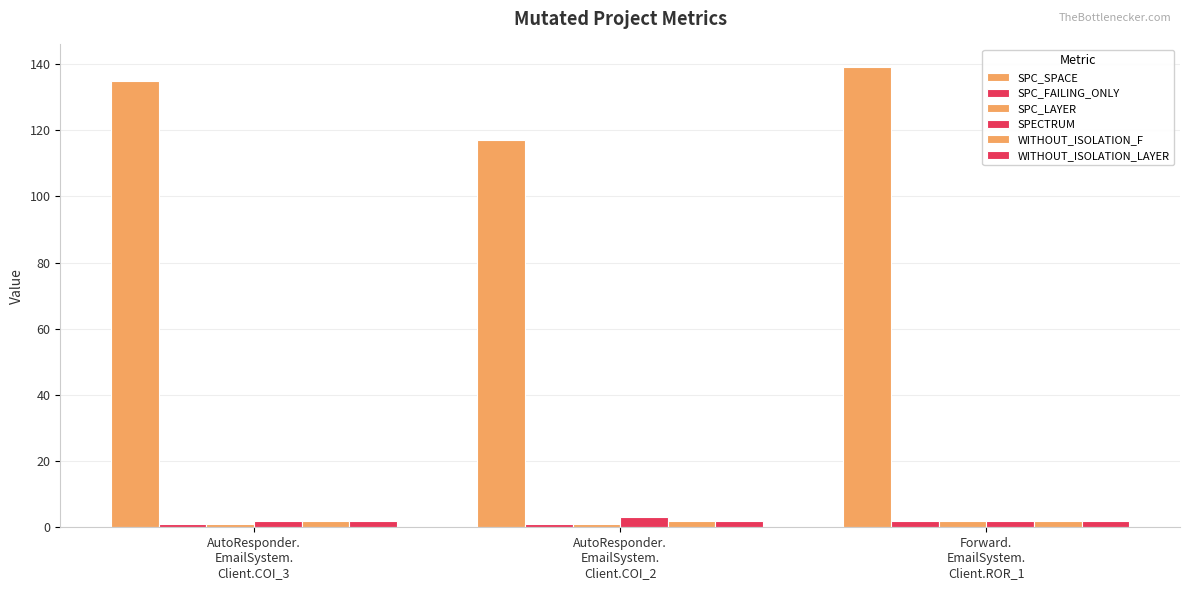

How many series are shown in this chart?

6